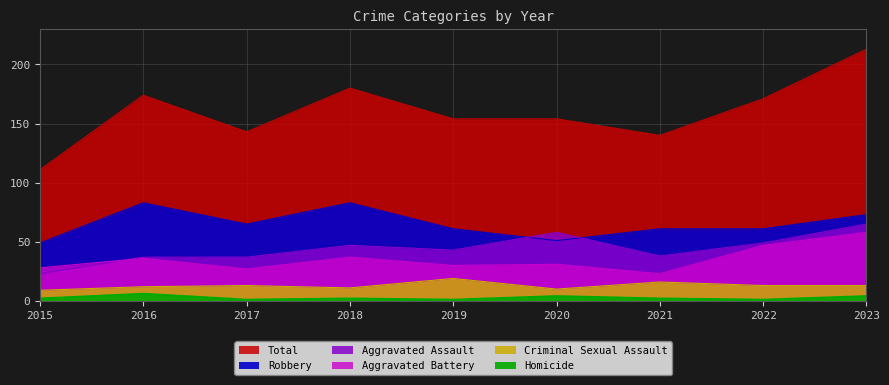

The value of Aggravated Battery at 2021 is 23. True or false?

True